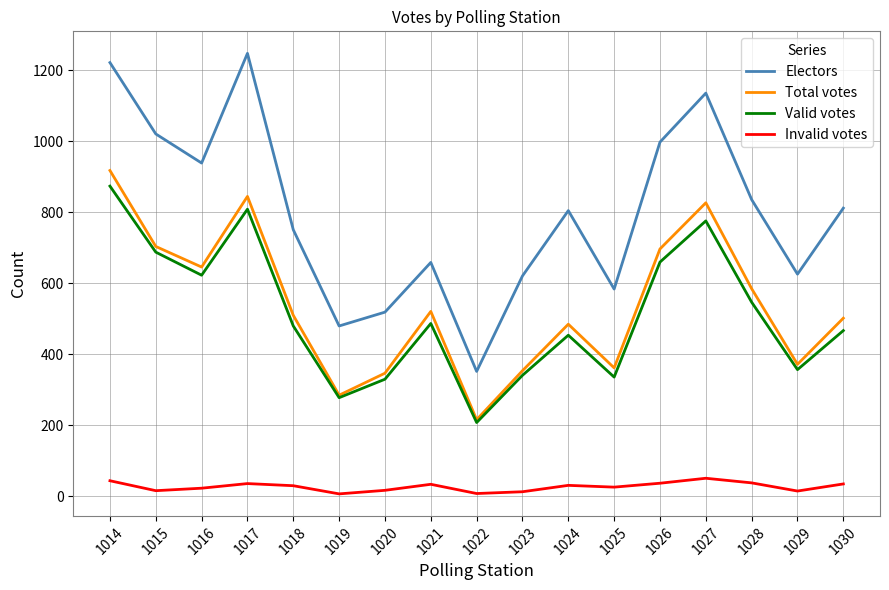

At which label does Total votes reach its peak?

1014